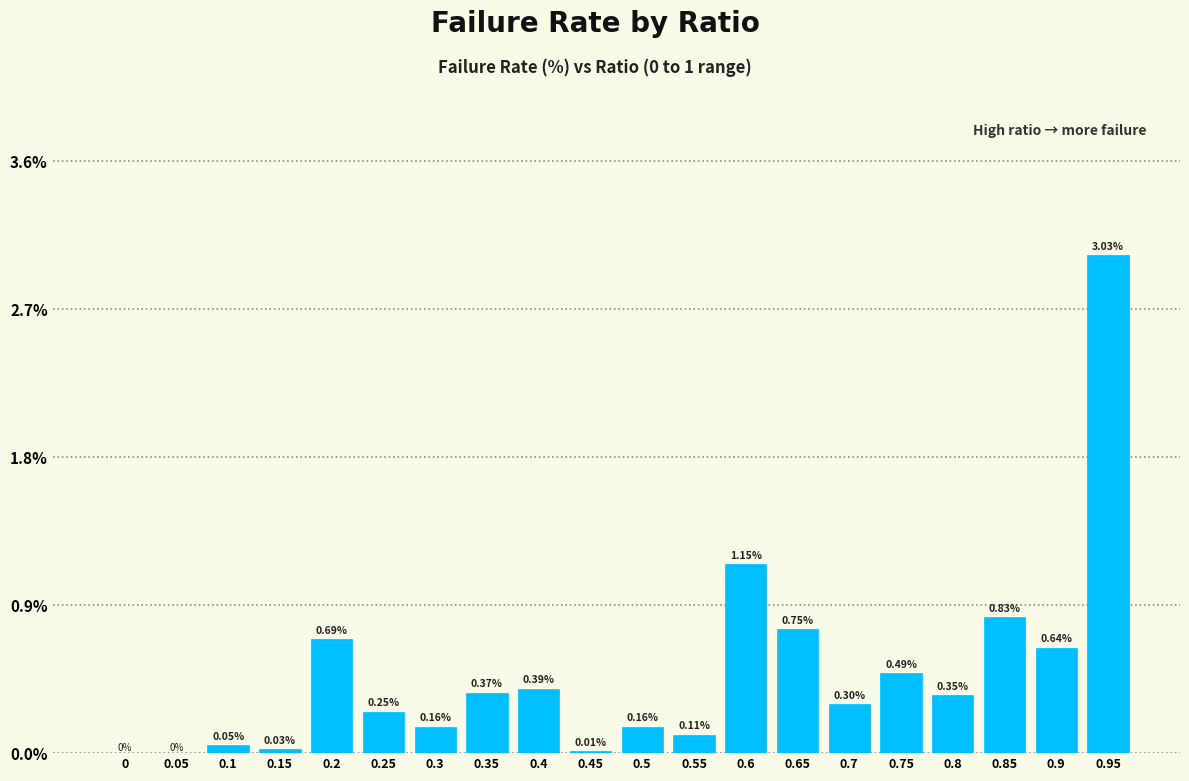

What is the change in value from 0.5 to 0.9?

+0.5